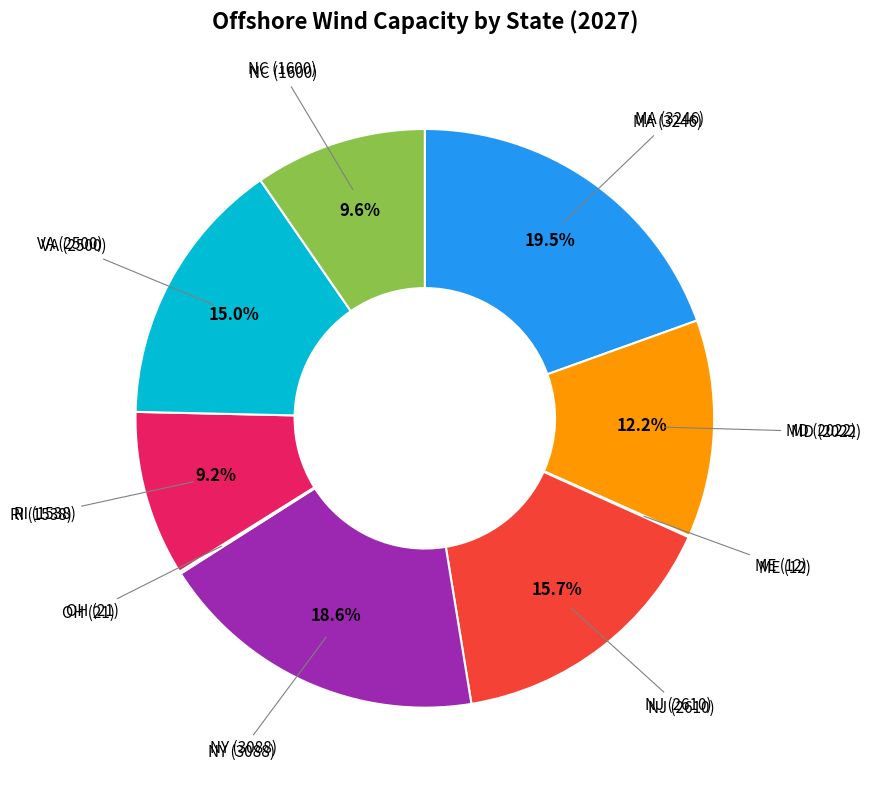

Is there a majority slice in this chart?

No